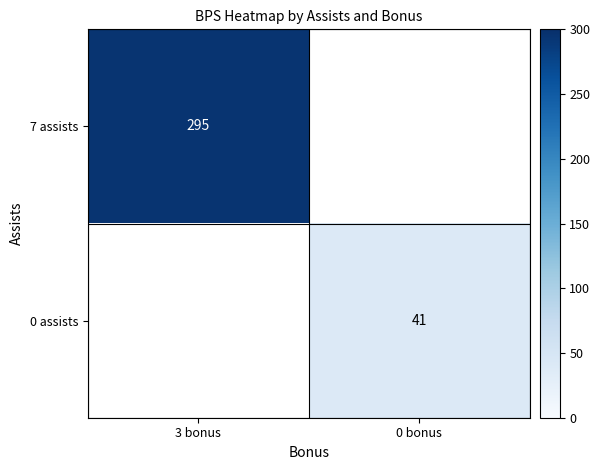

The 7 assists series shows 204 at 3 bonus. True or false?

False